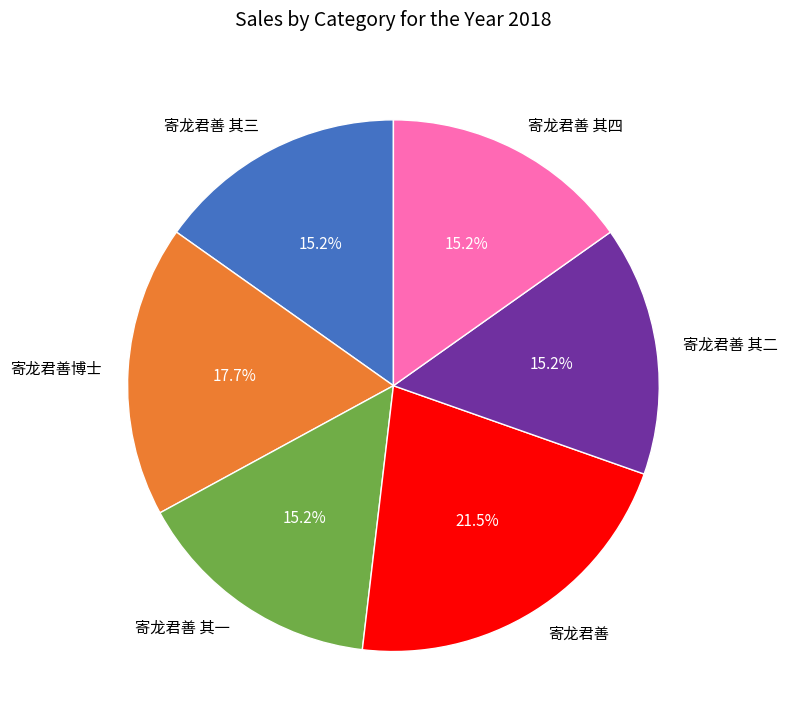

What portion of the pie excludes 寄龙君善 其三?

84.8%